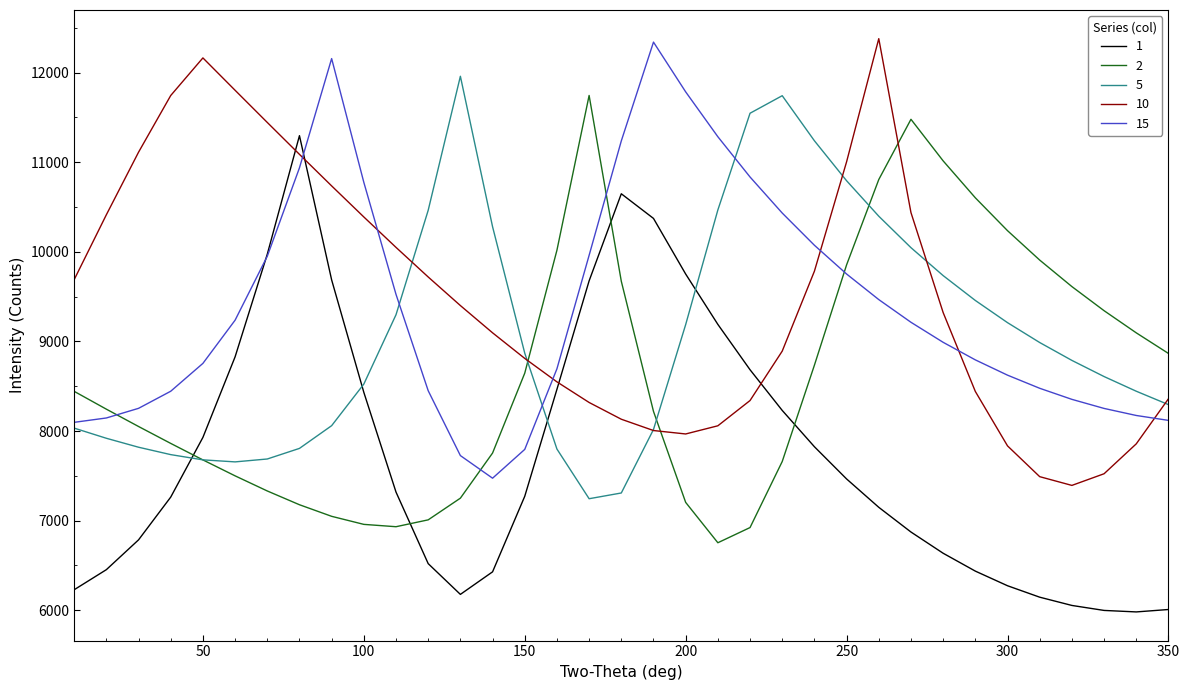

What is the smallest value displayed?

5981.0